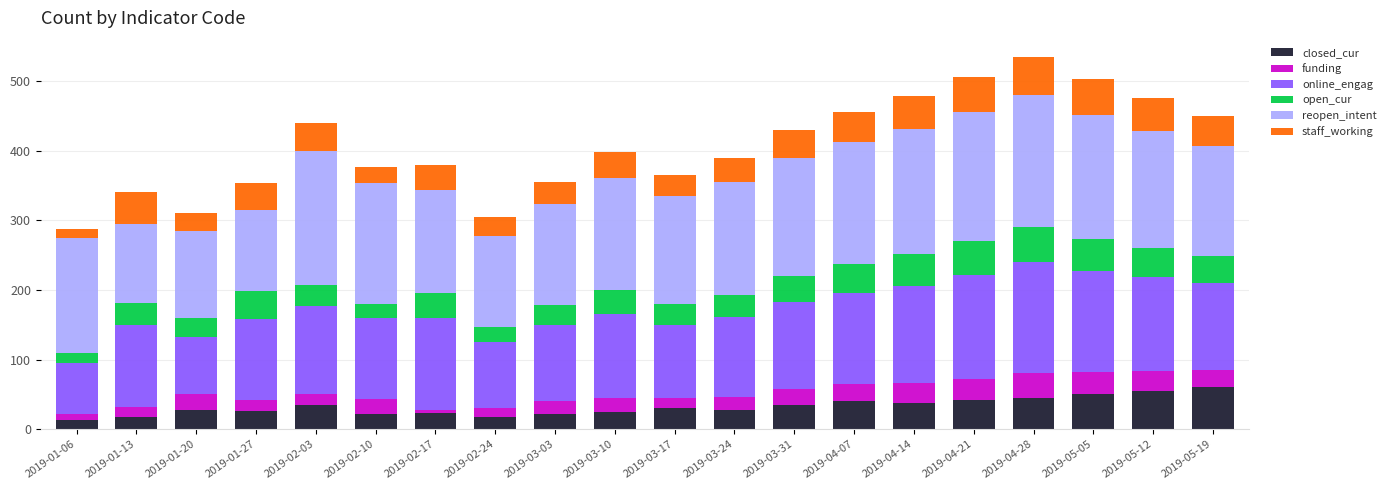

What is the highest value of the closed_cur series?

60